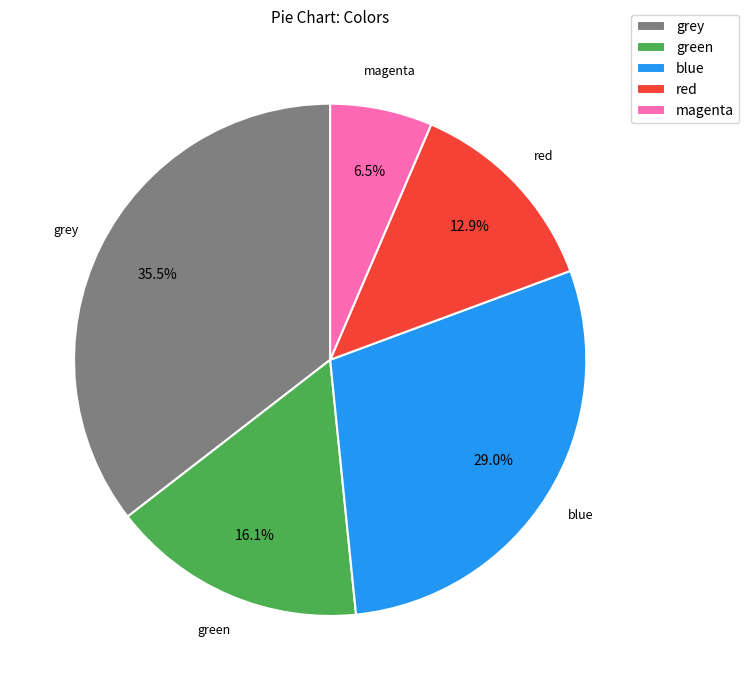

Does any single category account for the majority?

No